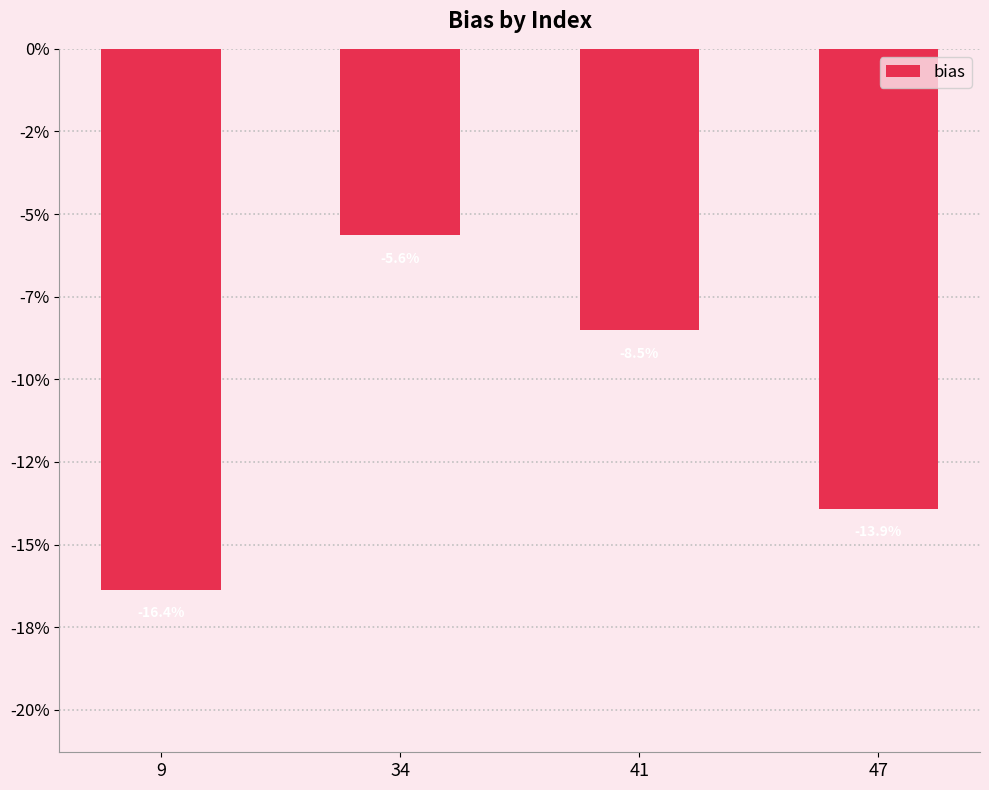

Is it true that the value at 47 is -0.1?

True